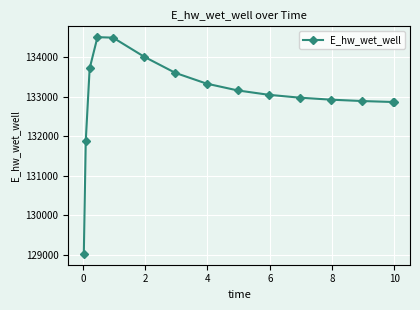

How many values exceed 133049?

8